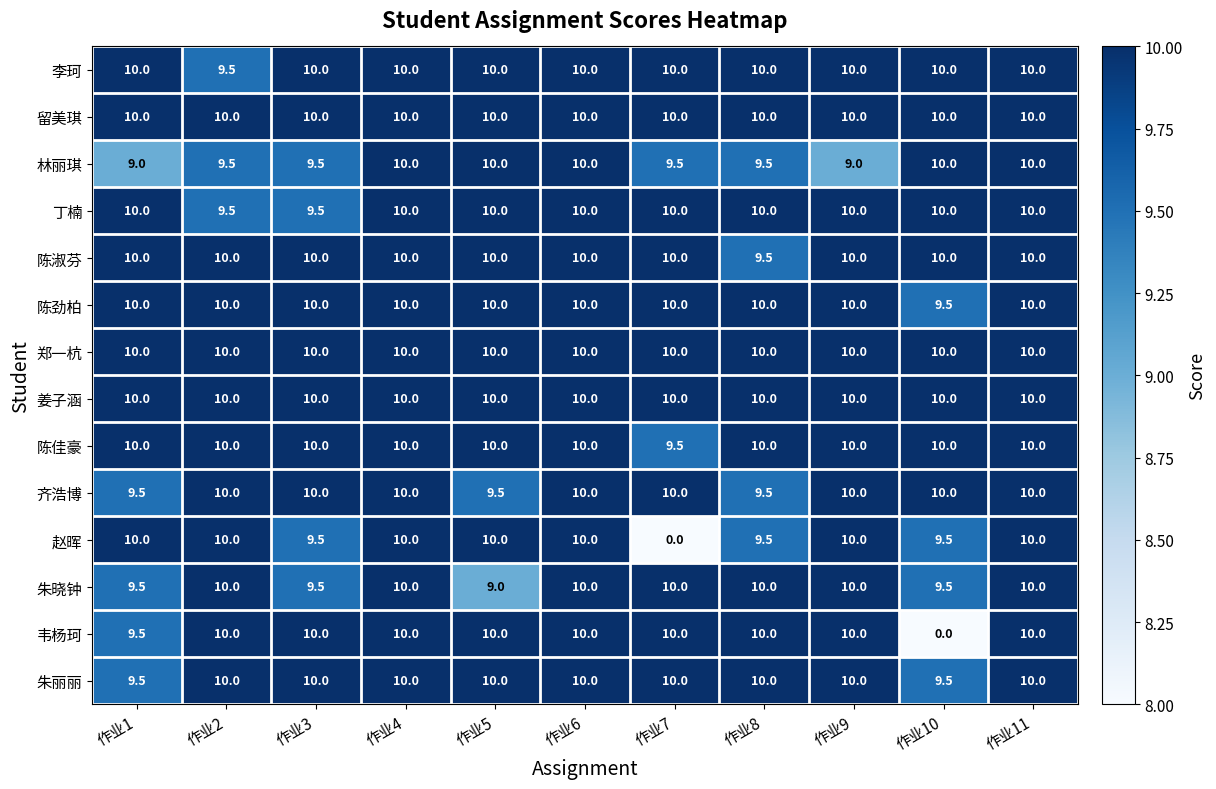

Is it true that 朱晓钟 equals 10.0 at 作业9?

True